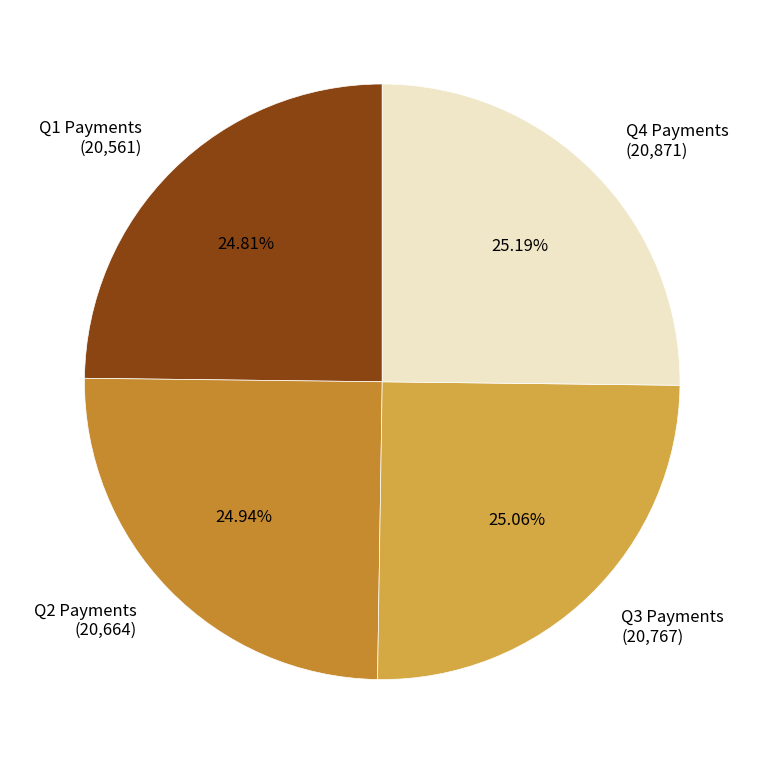

What is the ratio of the value at Q4 Payments (20,871) to the value at Q2 Payments (20,664)?

1.0